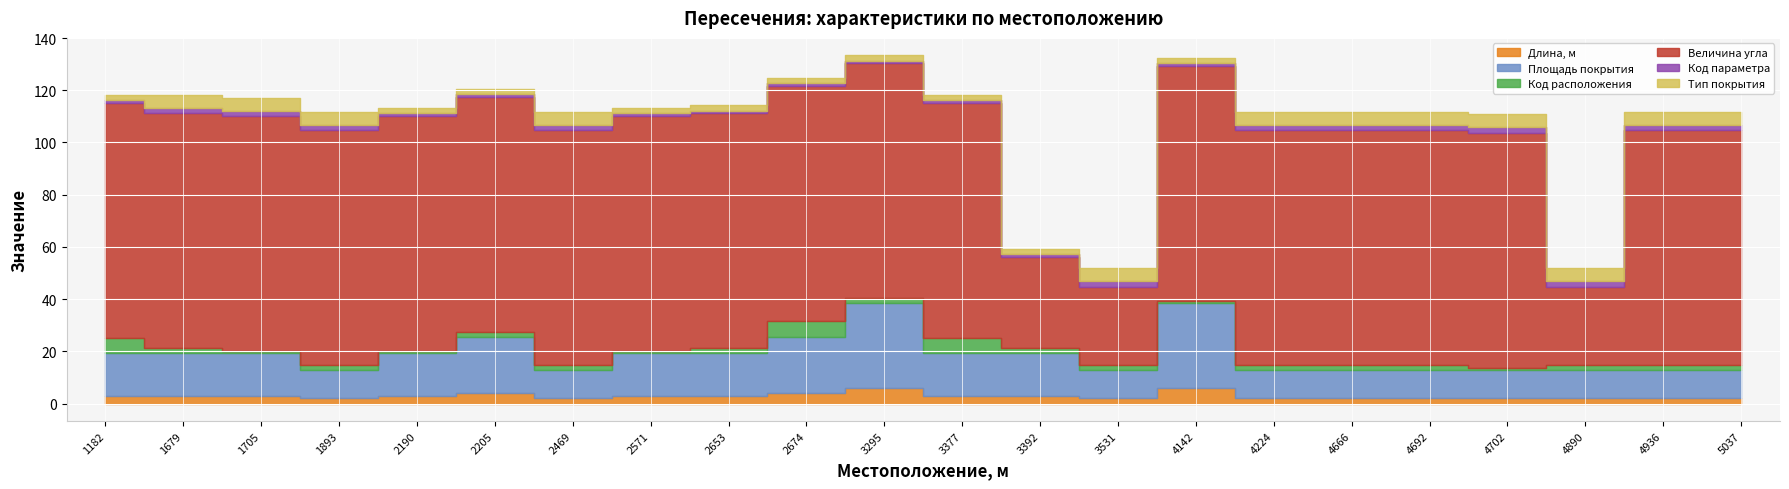

At which category is the sum across all series the highest?

3295